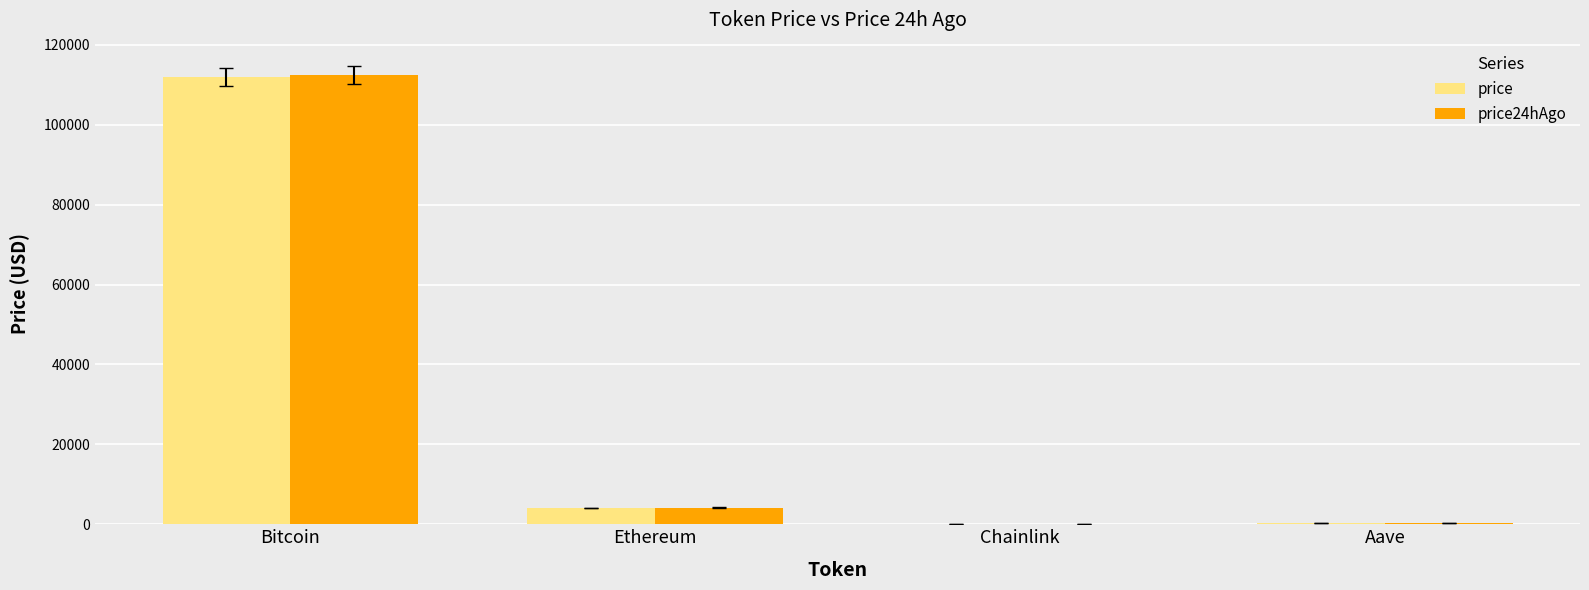

At which label is price closest to 55981?

Ethereum